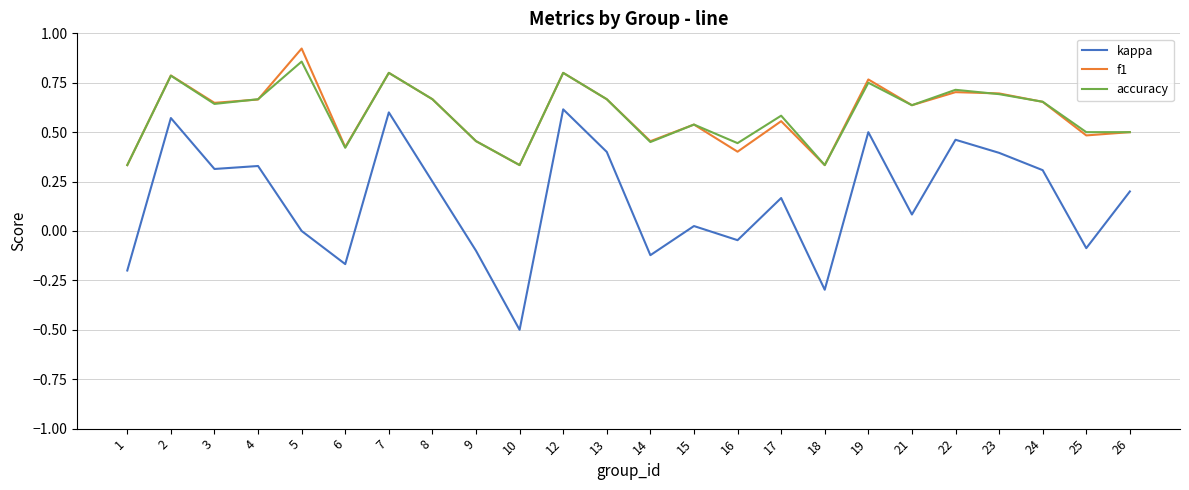

True or false: accuracy has a value of 0.6 at 5.

False